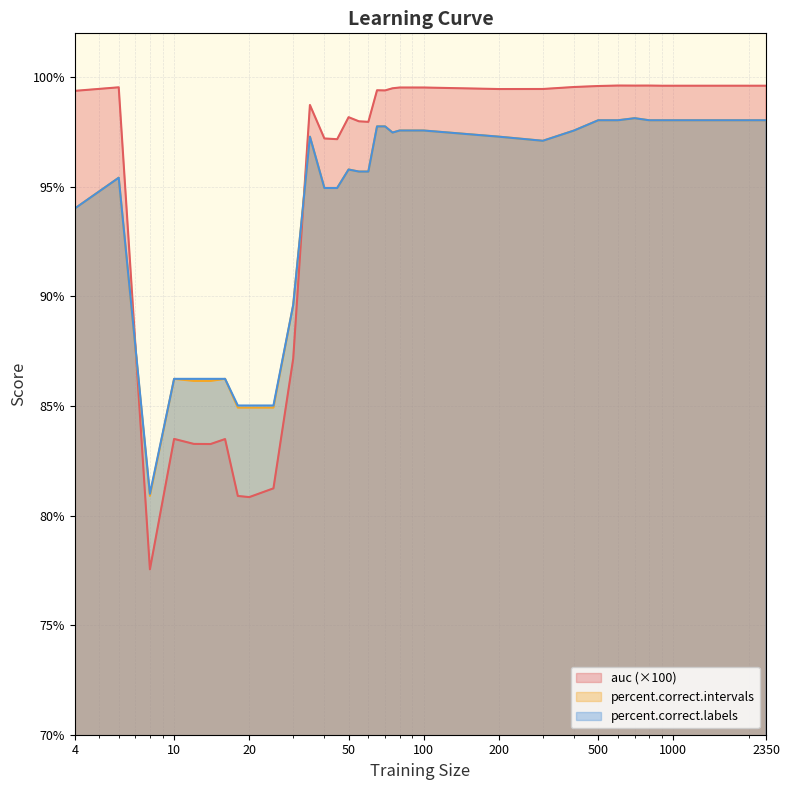

Between 1000 and 2350, which is larger?

2350